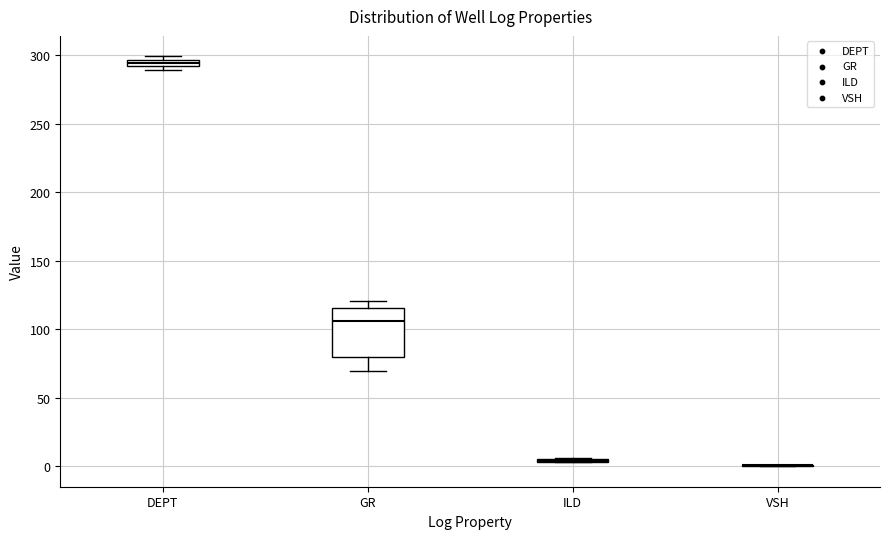

Where is the upper edge of the box for GR on the y-axis? The values are not printed on the chart, so give them approximately, as read against the axis.

115